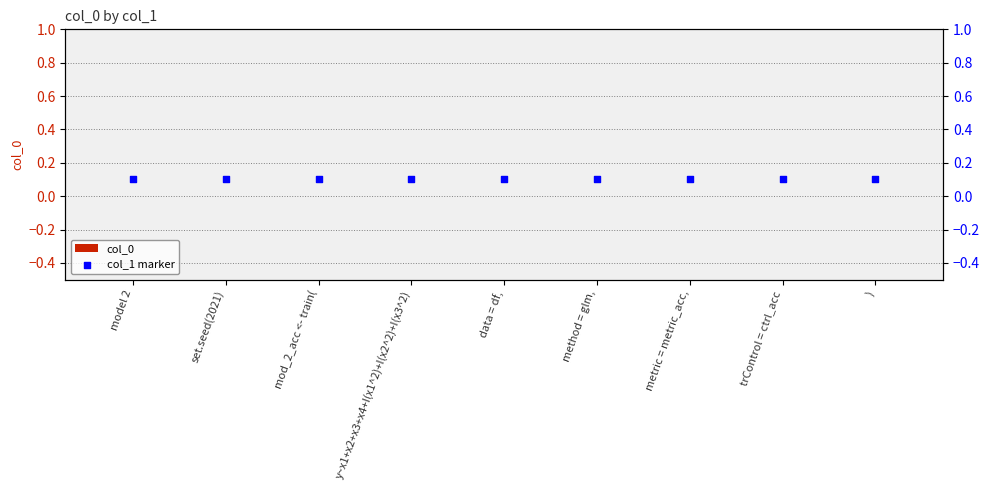

Which series contains the lowest Y value?

col_0